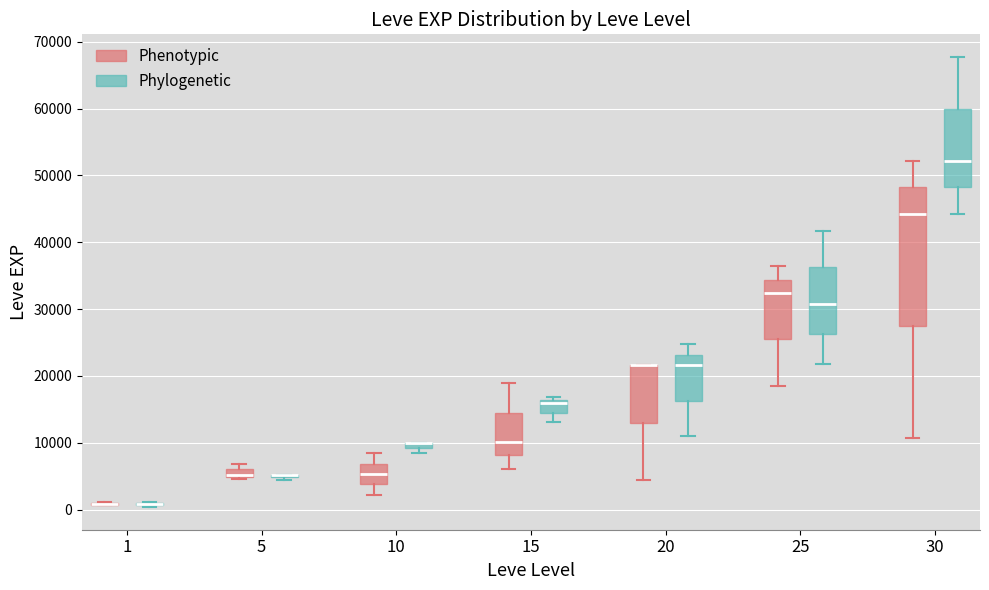

Where is the upper edge of the box for 30 (Phylogenetic) on the y-axis? The values are not printed on the chart, so give them approximately, as read against the axis.

60000